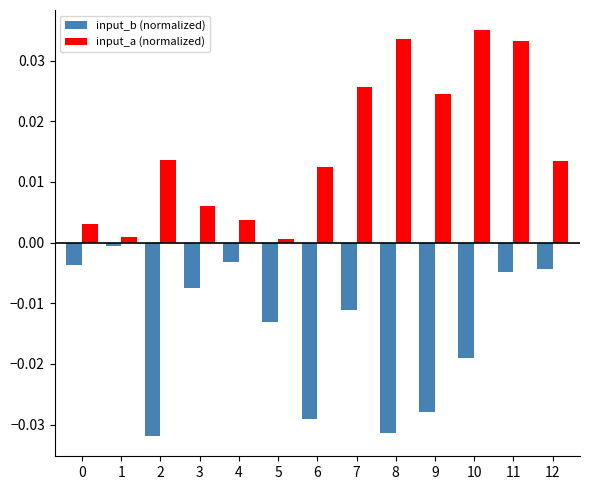

Which series has the largest range (max minus min)?

input_a (normalized)